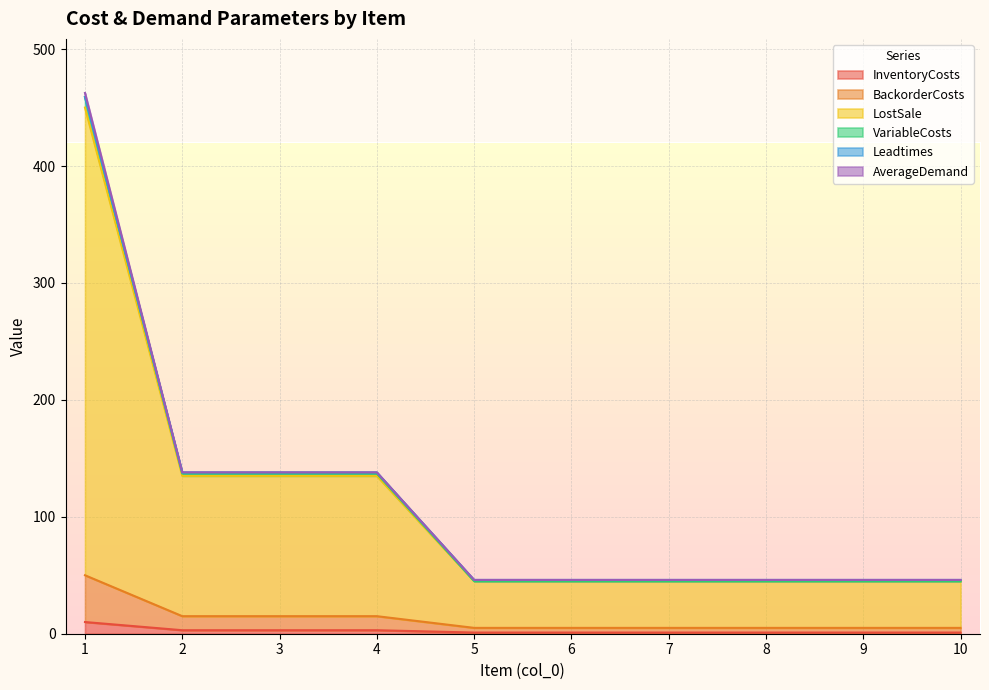

What is the difference between the BackorderCosts values at 4 and 7?

10